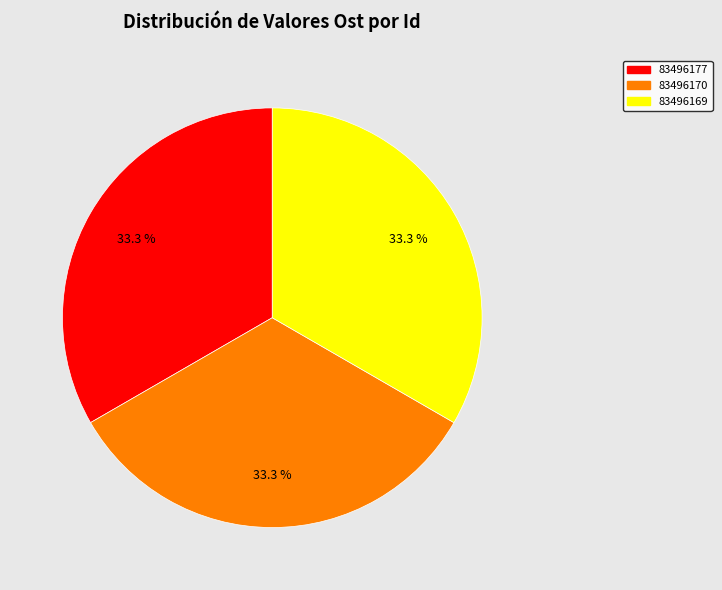

Is it true that 83496170 is 33% of the pie?

True